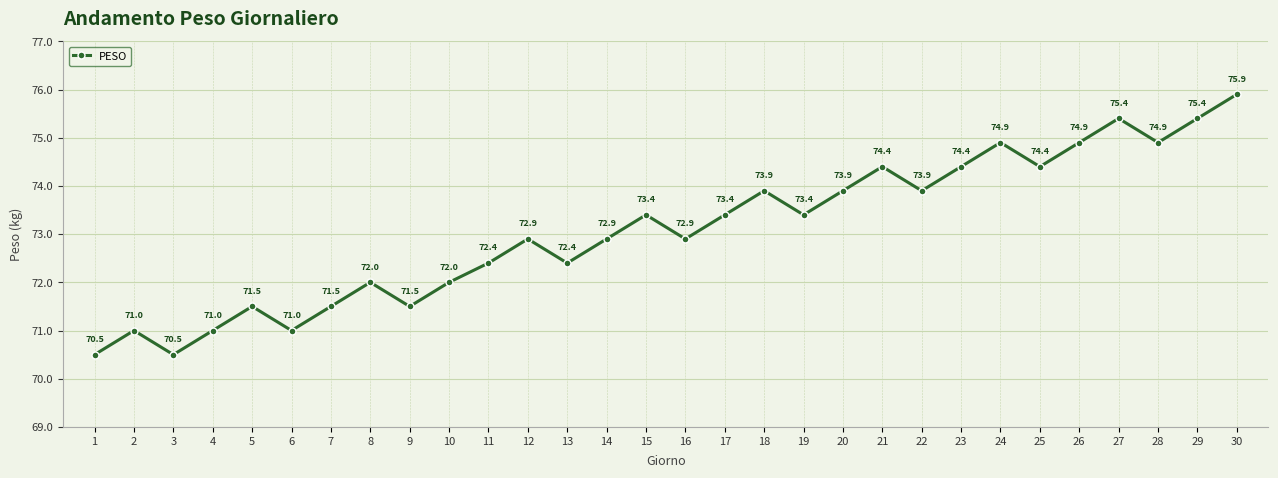

What is the smallest value displayed?

70.5